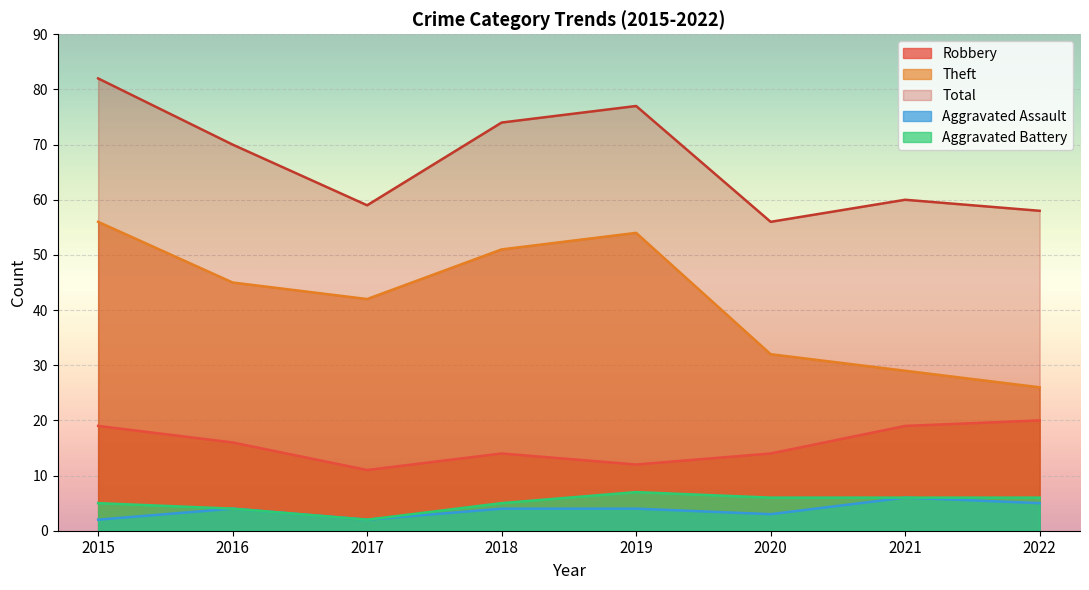

What is the difference between the Aggravated Battery values at 2021 and 2018?

1